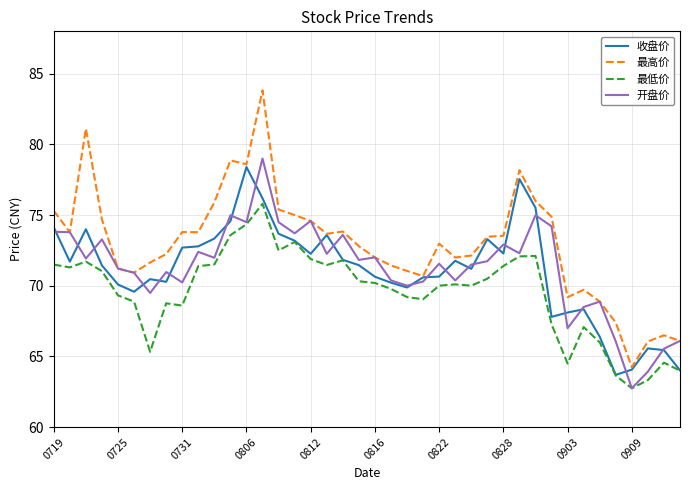

Which series has the largest total across all categories?

最高价